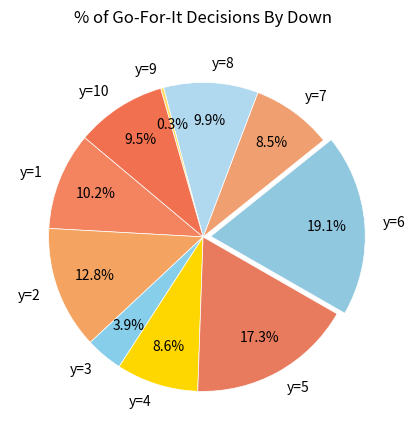

Is there any slice that represents more than half of the pie?

No